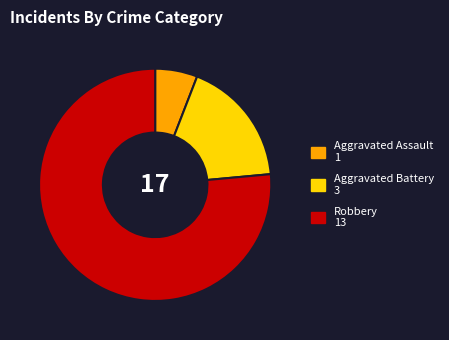

What is the ratio of the value at Aggravated Battery to the value at Aggravated Assault?

3.0